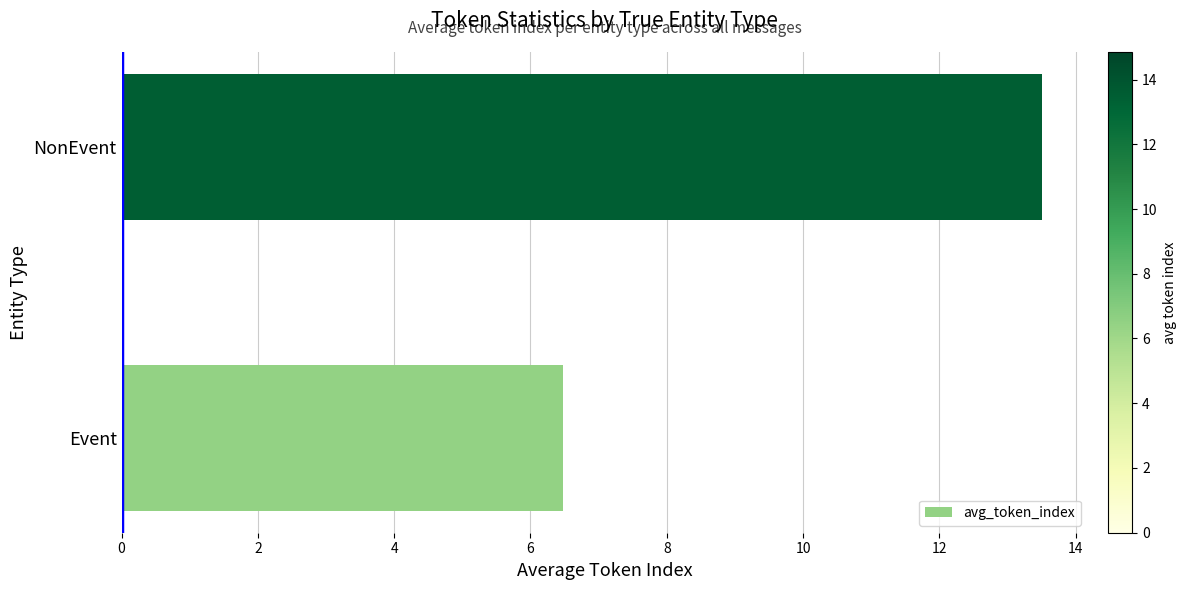

What is the average value?

10.0